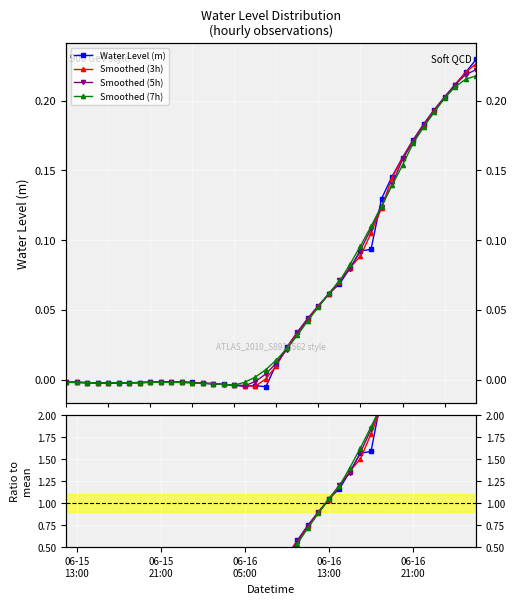

At which category does Smoothed (7h) reach its first local peak?

06-15 21:00